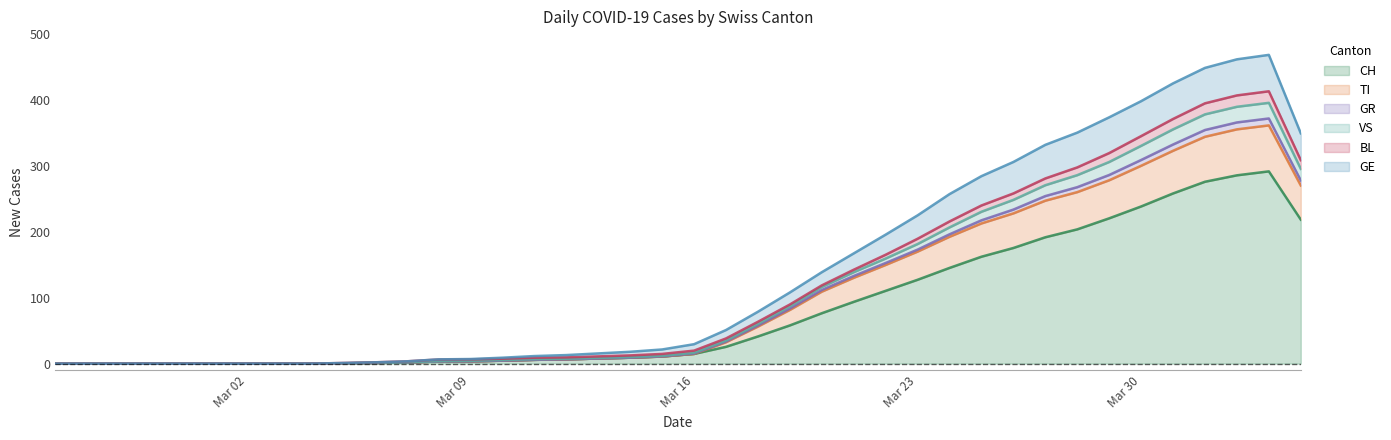

What is the maximum value for CH?

291.8